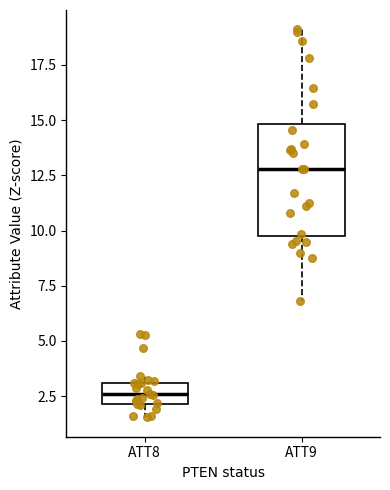

Reading left to right, read every box against the y-axis: the position of its median line, the range the box covers, and the ends of its whiskers. The values are not printed on the chart, so give them approximately, as read against the axis.

ATT8: median 2.5, box 2.0 to 3.0, whiskers 1.5 to 3.5
ATT9: median 13.0, box 10.0 to 15.0, whiskers 7.0 to 19.0